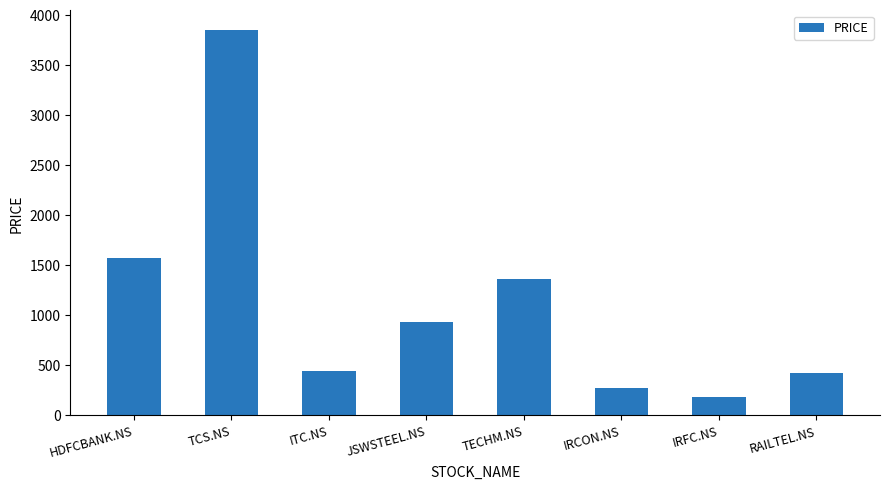

The chart shows a value of 1568 at JSWSTEEL.NS. True or false?

False